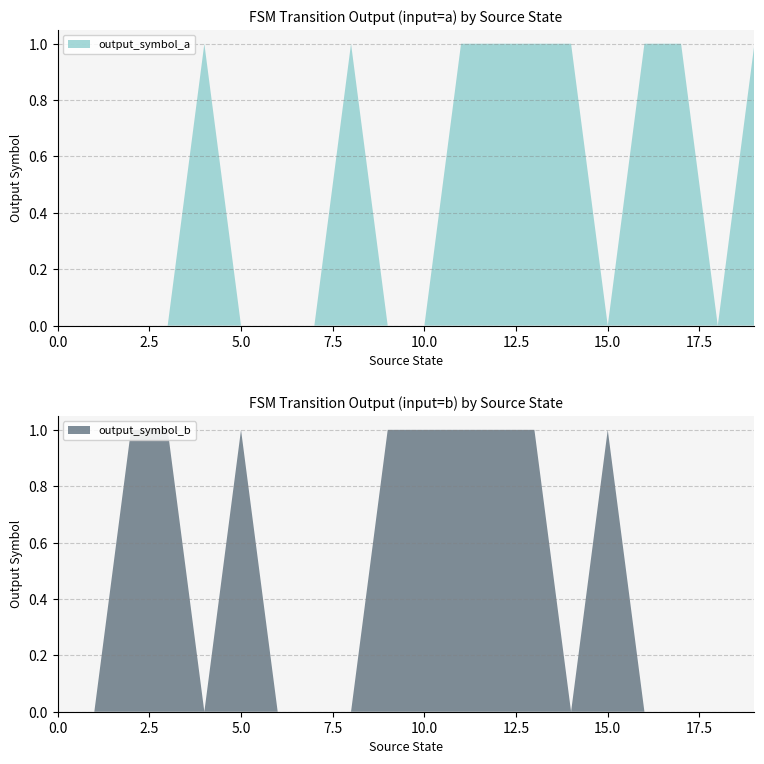

Reading left to right, list all the values displayed in this chart.

output_symbol_a: 0	0	0	0	1	0	0	0	1	0	0	1	1	1	1	0	1	1	0	1
output_symbol_b: 0	0	1	1	0	1	0	0	0	1	1	1	1	1	0	1	0	0	0	0